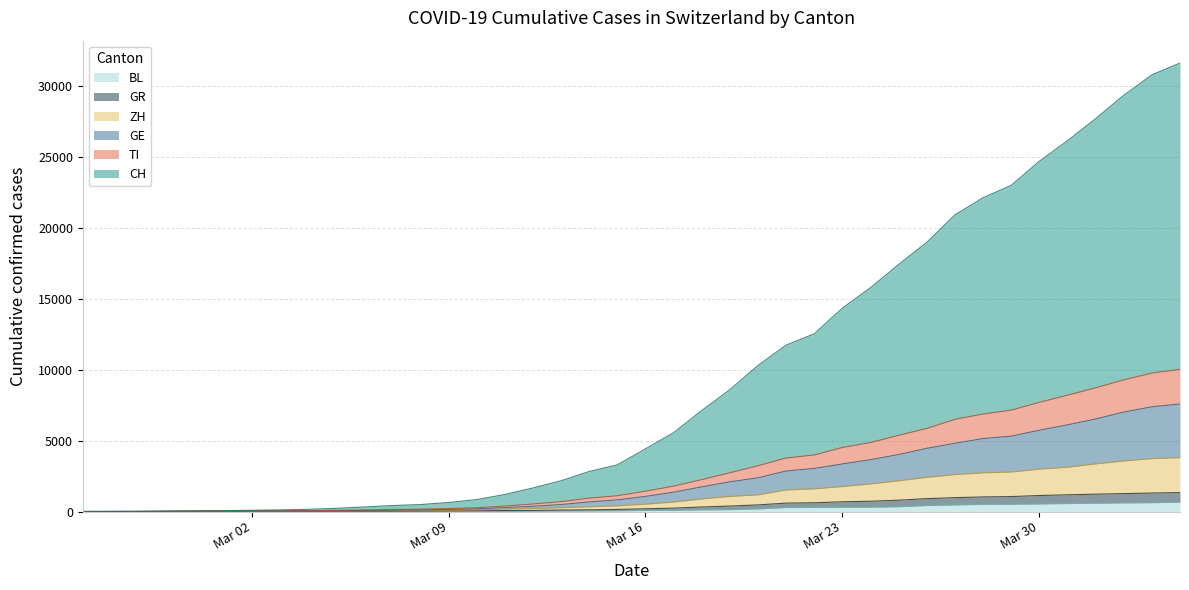

True or false: GR and CH cross at least once.

False